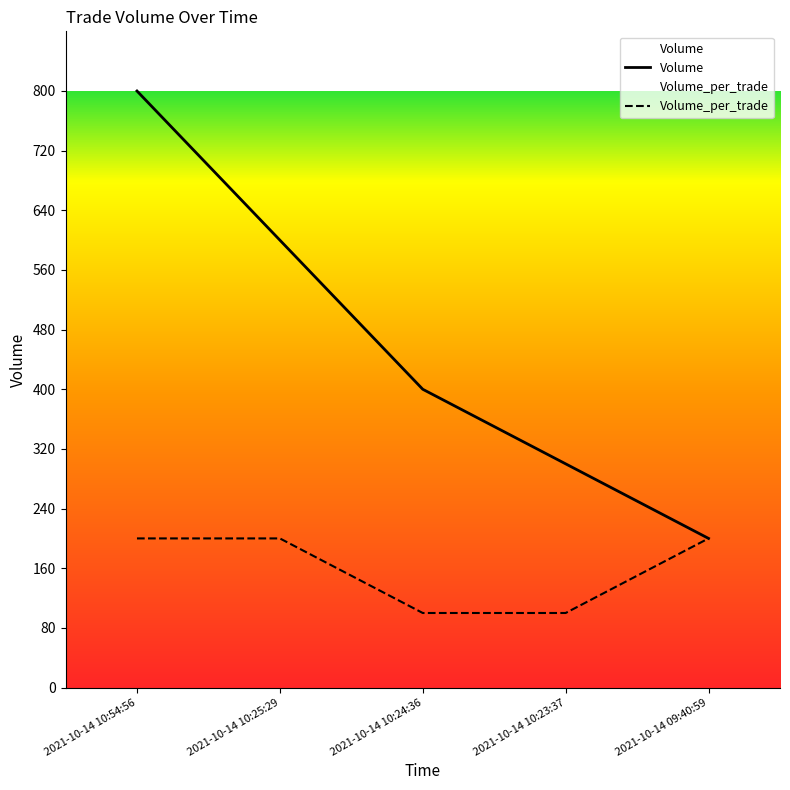

Reading right to left, list all the values displayed in this chart.

Volume: 2021-10-14 09:40:59=200	2021-10-14 10:23:37=300	2021-10-14 10:24:36=400	2021-10-14 10:25:29=600	2021-10-14 10:54:56=800
Volume_per_trade: 2021-10-14 09:40:59=200	2021-10-14 10:23:37=100	2021-10-14 10:24:36=100	2021-10-14 10:25:29=200	2021-10-14 10:54:56=200